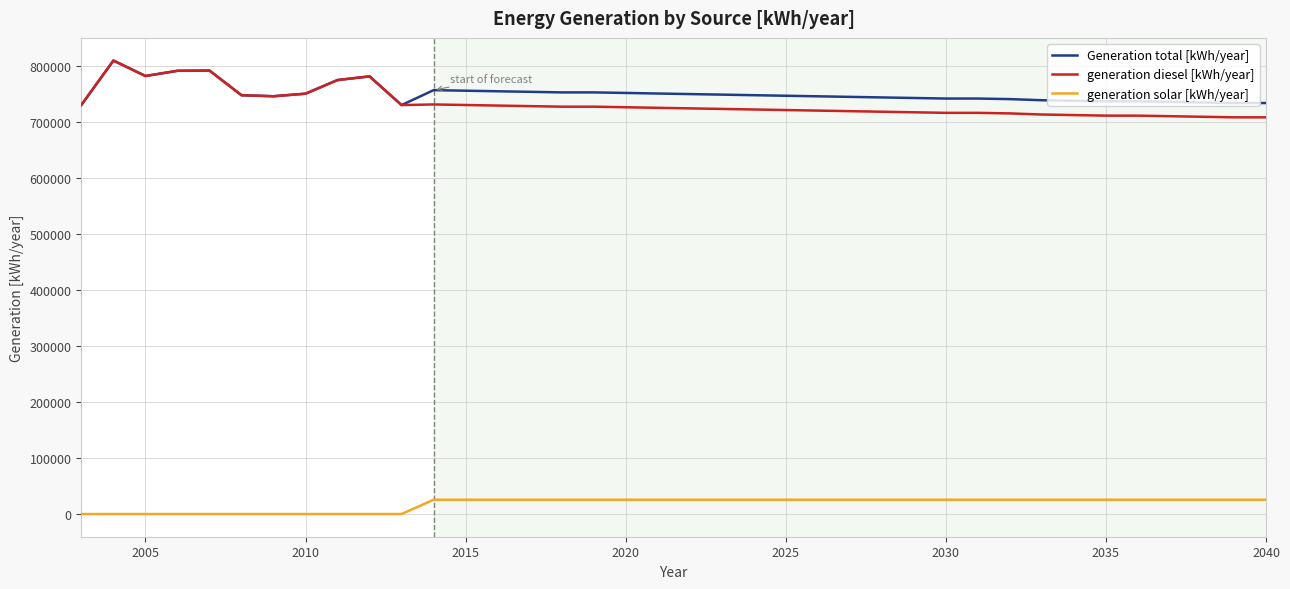

What is the greatest value displayed?

809836